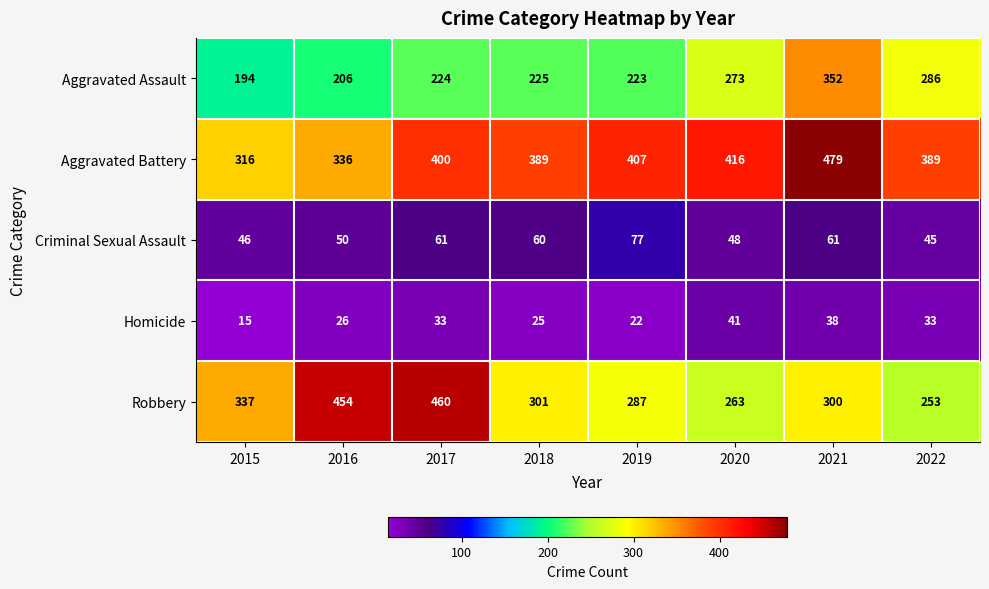

What is the difference between the second highest and minimum values in the Robbery series?

201